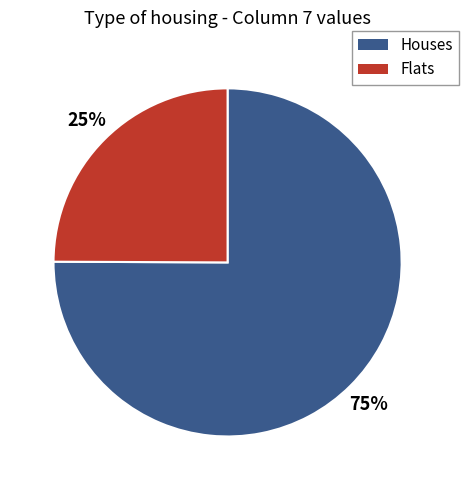

How many slices are in this pie chart?

2